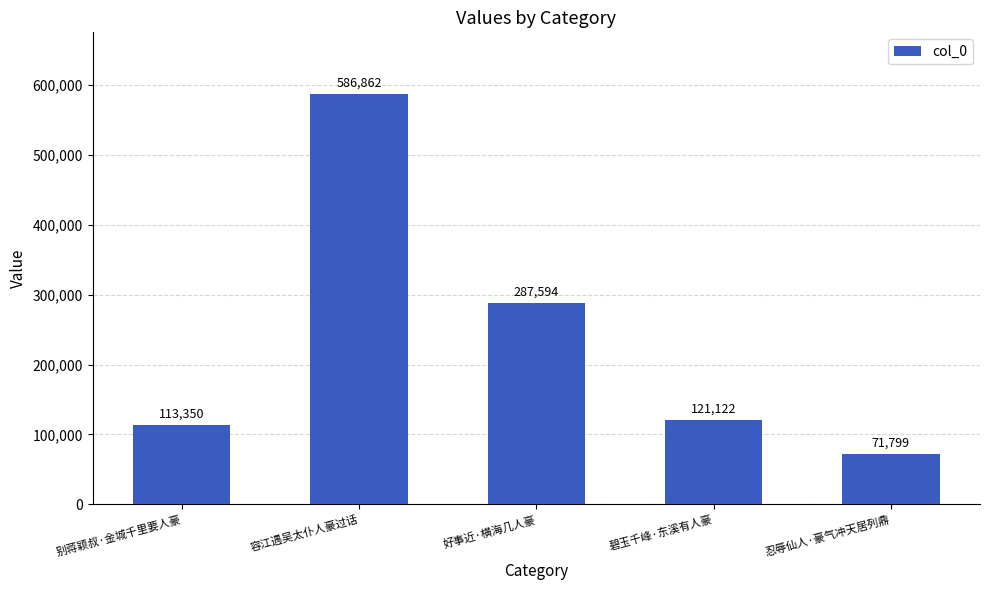

The value at 容江遇吴太仆人豪过话 is 930972. True or false?

False